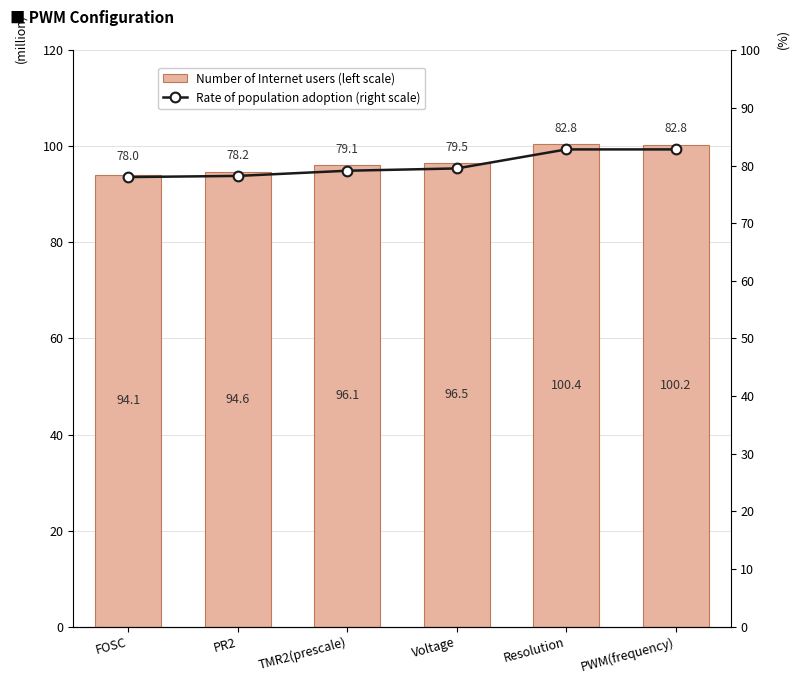

What position from the right is Voltage?

3